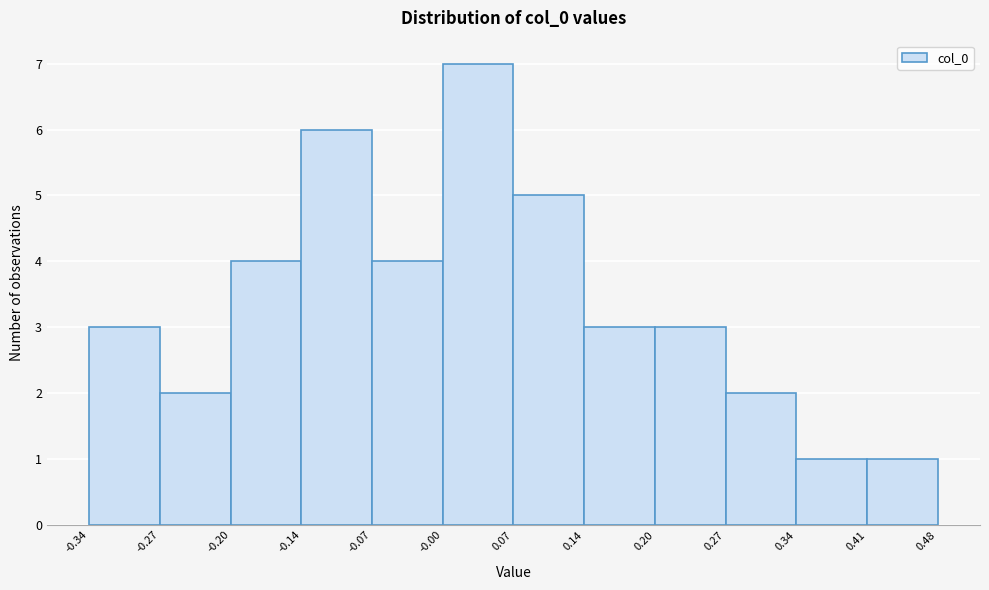

Reading left to right, list every bar in this chart as the range it spans on the x-axis followed by its height. The values are not printed on the chart, so give them approximately, as read against the axis.

-0.34 to -0.27: 3
-0.27 to -0.20: 2
-0.20 to -0.14: 4
-0.14 to -0.07: 6
-0.07 to -0.00: 4
-0.00 to 0.07: 7
0.07 to 0.14: 5
0.14 to 0.20: 3
0.20 to 0.27: 3
0.27 to 0.34: 2
0.34 to 0.41: 1
0.41 to 0.48: 1